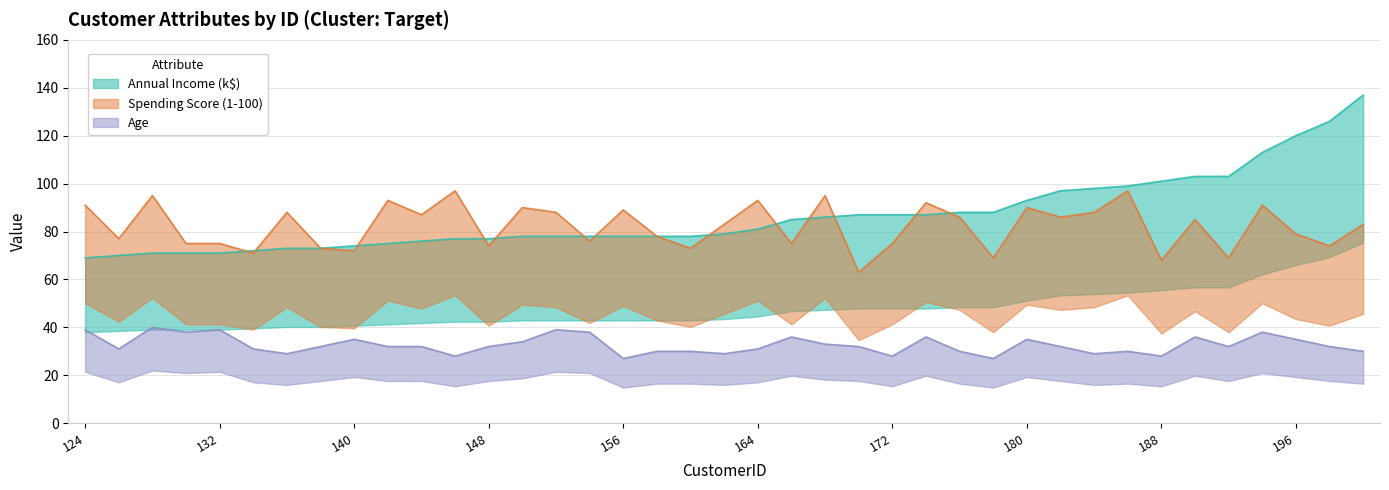

Reading right to left, list all the values displayed in this chart.

Annual Income (k$): 200=137	198=126	196=120	194=113	192=103	190=103	188=101	186=99	184=98	182=97	180=93	178=88	176=88	174=87	172=87	170=87	168=86	166=85	164=81	162=79	160=78	158=78	156=78	154=78	152=78	150=78	148=77	146=77	144=76	142=75	140=74	138=73	136=73	134=72	132=71	130=71	128=71	126=70	124=69
Spending Score (1-100): 200=83	198=74	196=79	194=91	192=69	190=85	188=68	186=97	184=88	182=86	180=90	178=69	176=86	174=92	172=75	170=63	168=95	166=75	164=93	162=83	160=73	158=78	156=89	154=76	152=88	150=90	148=74	146=97	144=87	142=93	140=72	138=73	136=88	134=71	132=75	130=75	128=95	126=77	124=91
Age: 200=30	198=32	196=35	194=38	192=32	190=36	188=28	186=30	184=29	182=32	180=35	178=27	176=30	174=36	172=28	170=32	168=33	166=36	164=31	162=29	160=30	158=30	156=27	154=38	152=39	150=34	148=32	146=28	144=32	142=32	140=35	138=32	136=29	134=31	132=39	130=38	128=40	126=31	124=39